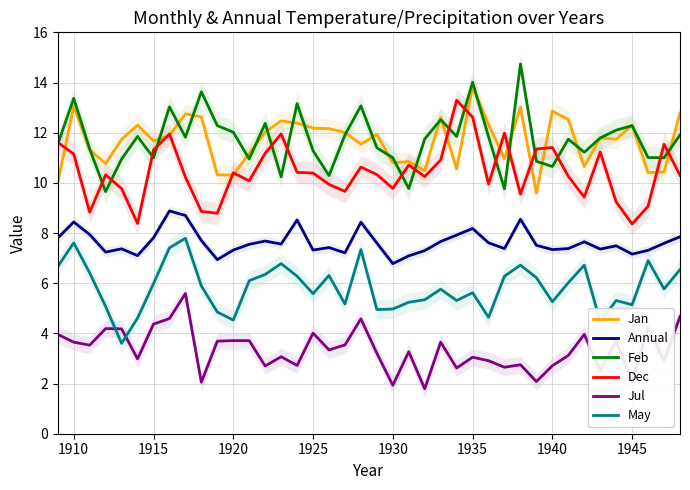

True or false: Dec and Annual intersect in this chart.

False